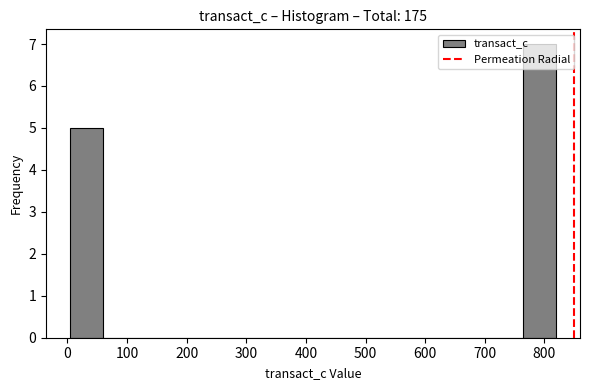

Over which range of the x-axis is the bar tallest?

760 to 820